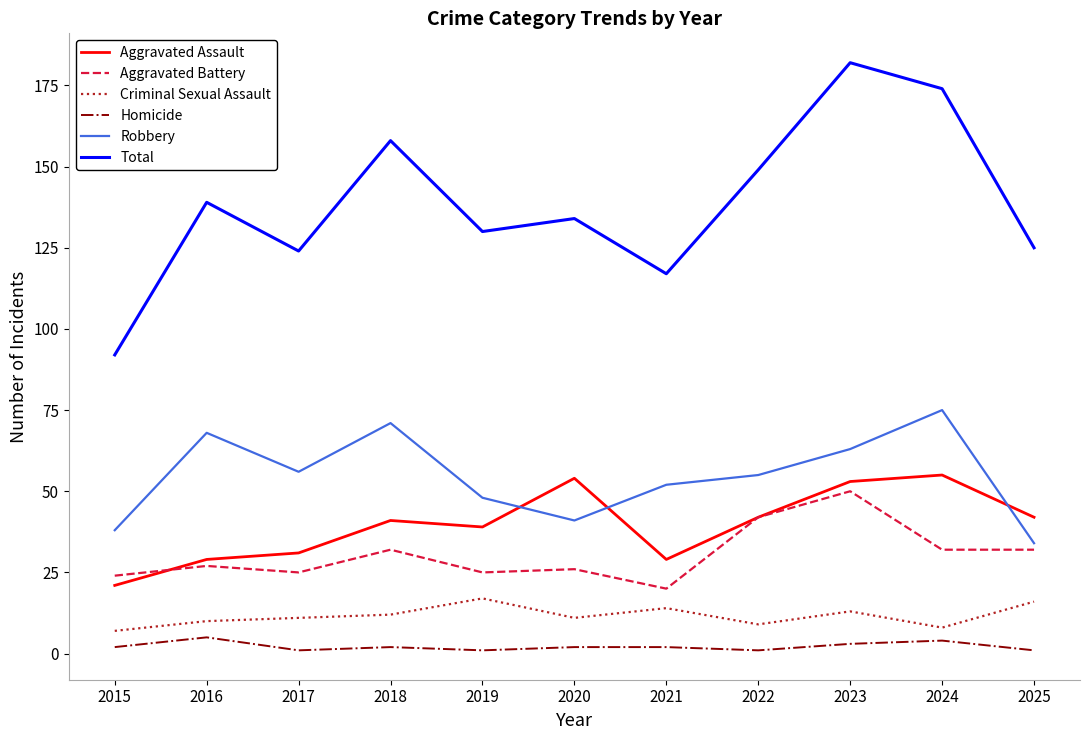

Is the value of Aggravated Battery at 2018 greater than the value of Criminal Sexual Assault at 2020?

Yes